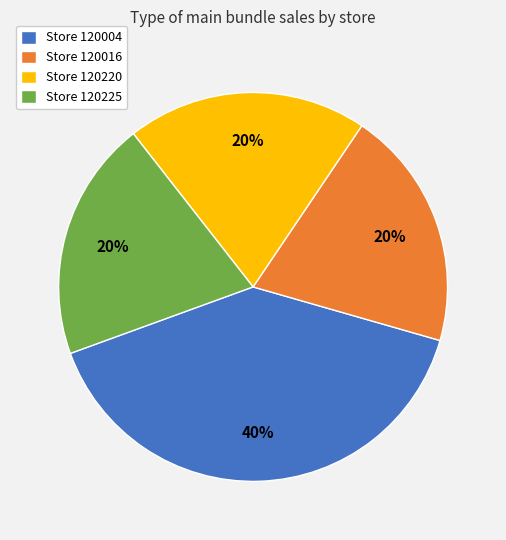

Does Store 120225 represent more than half of the total?

No